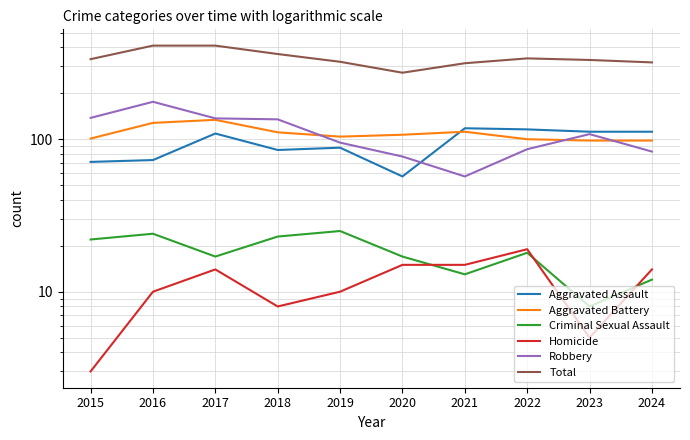

What are all the series names shown in the legend?

Aggravated Assault, Aggravated Battery, Criminal Sexual Assault, Homicide, Robbery, Total